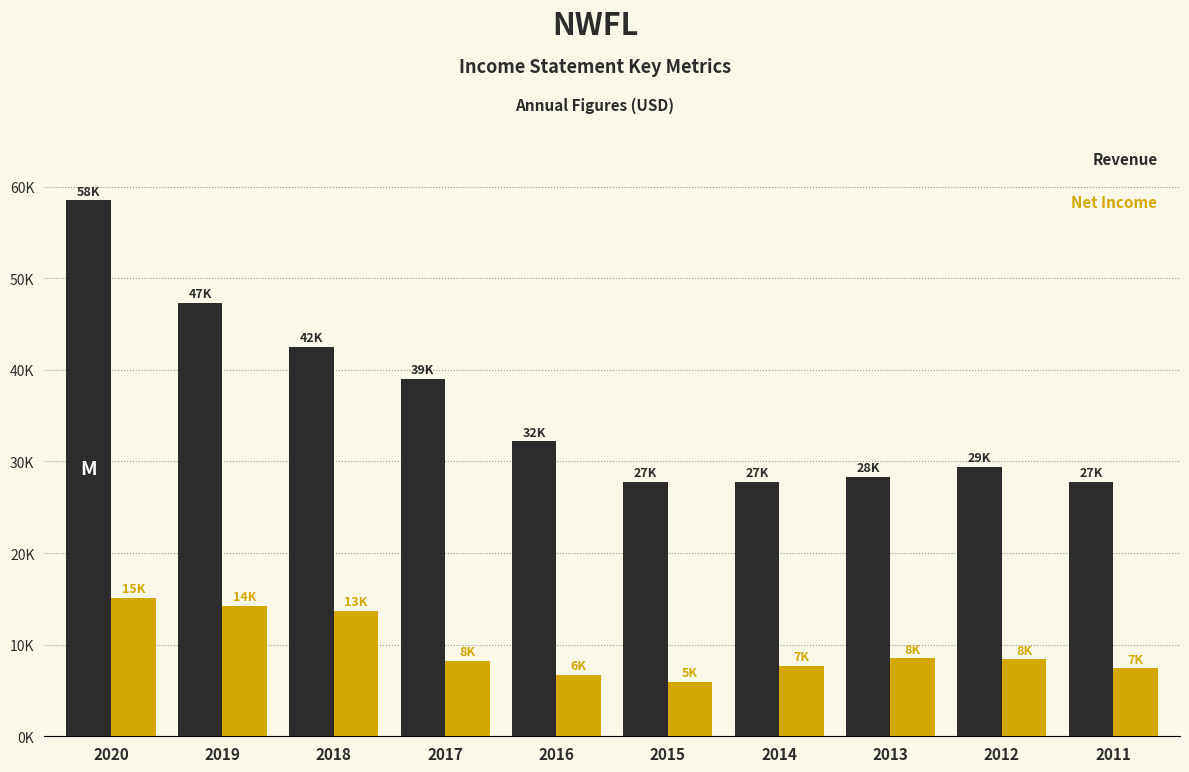

Does the chart contain stacked bars?

No